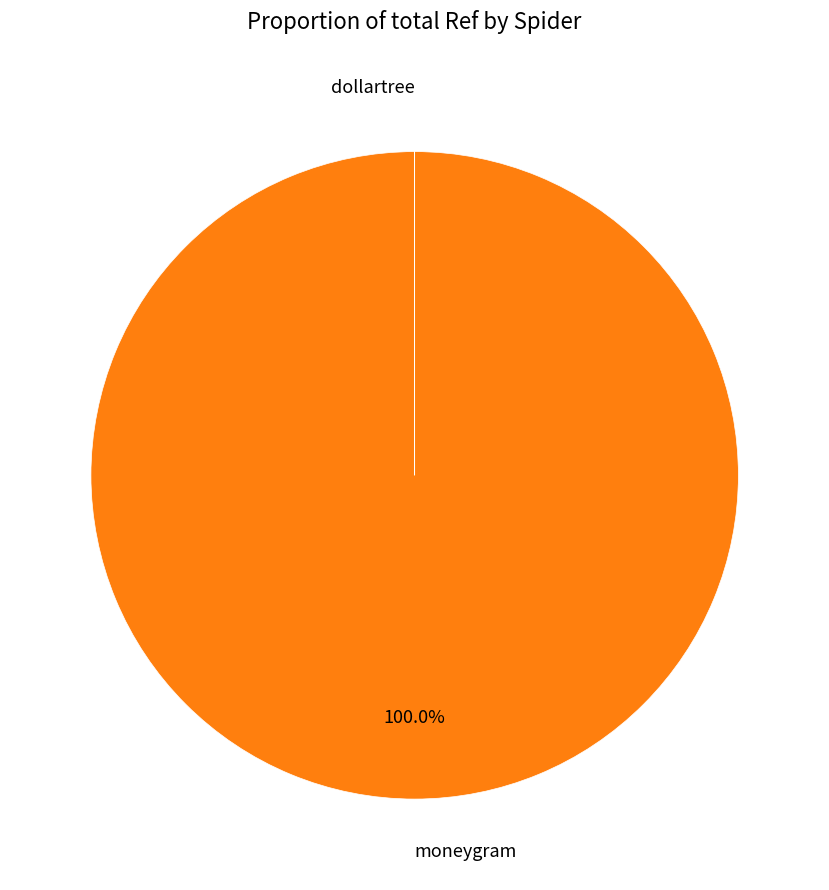

To the nearest percent, what is the difference between the largest and smallest slice percentages?

100%